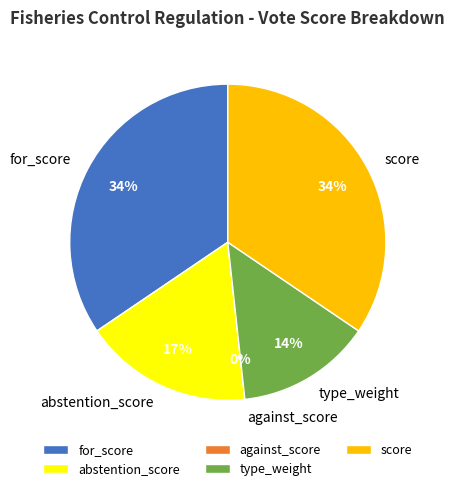

To the nearest percent, what percentage of the pie is score?

34%